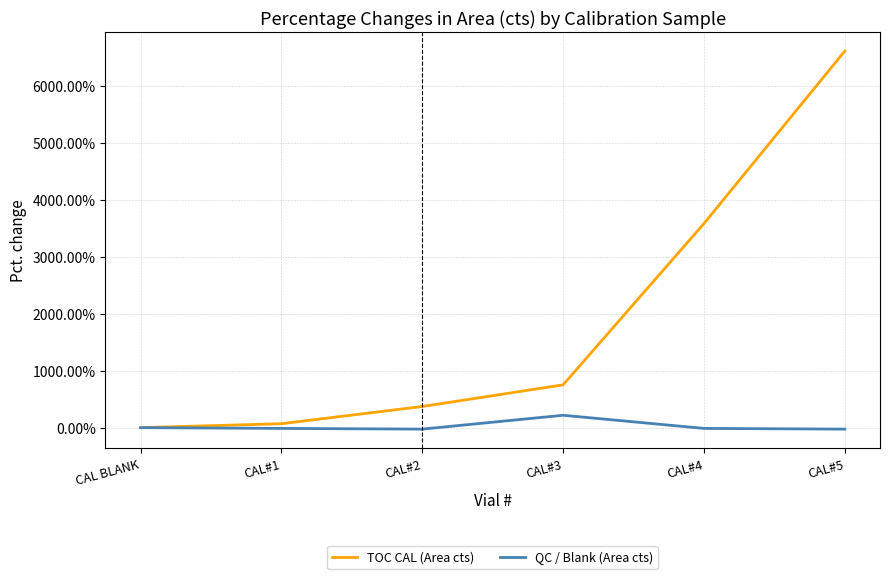

Is the value of QC / Blank (Area cts) at CAL#2 greater than the value of TOC CAL (Area cts) at CAL#1?

No